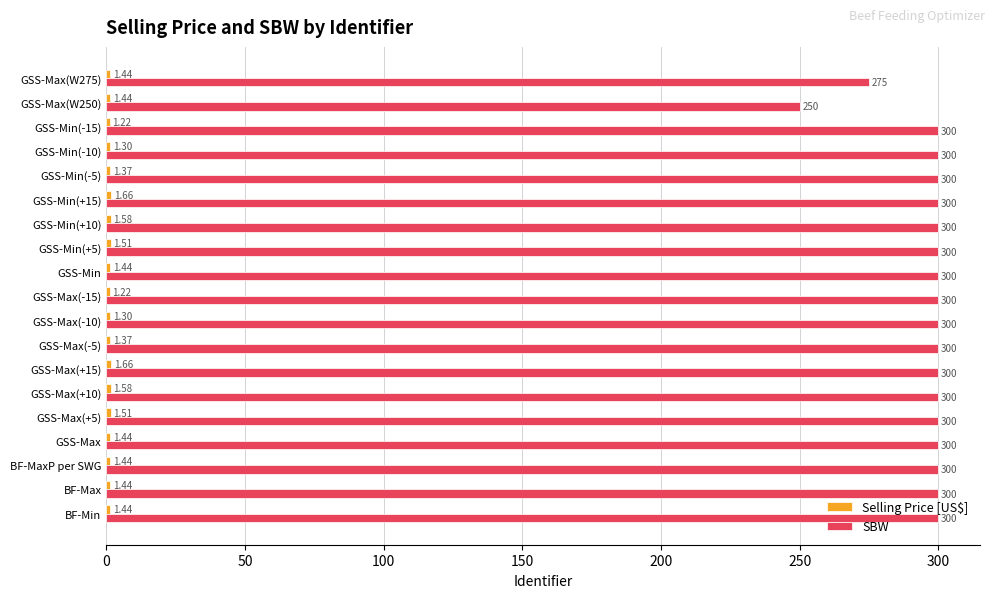

What is the average value of the SBW series?

296.1